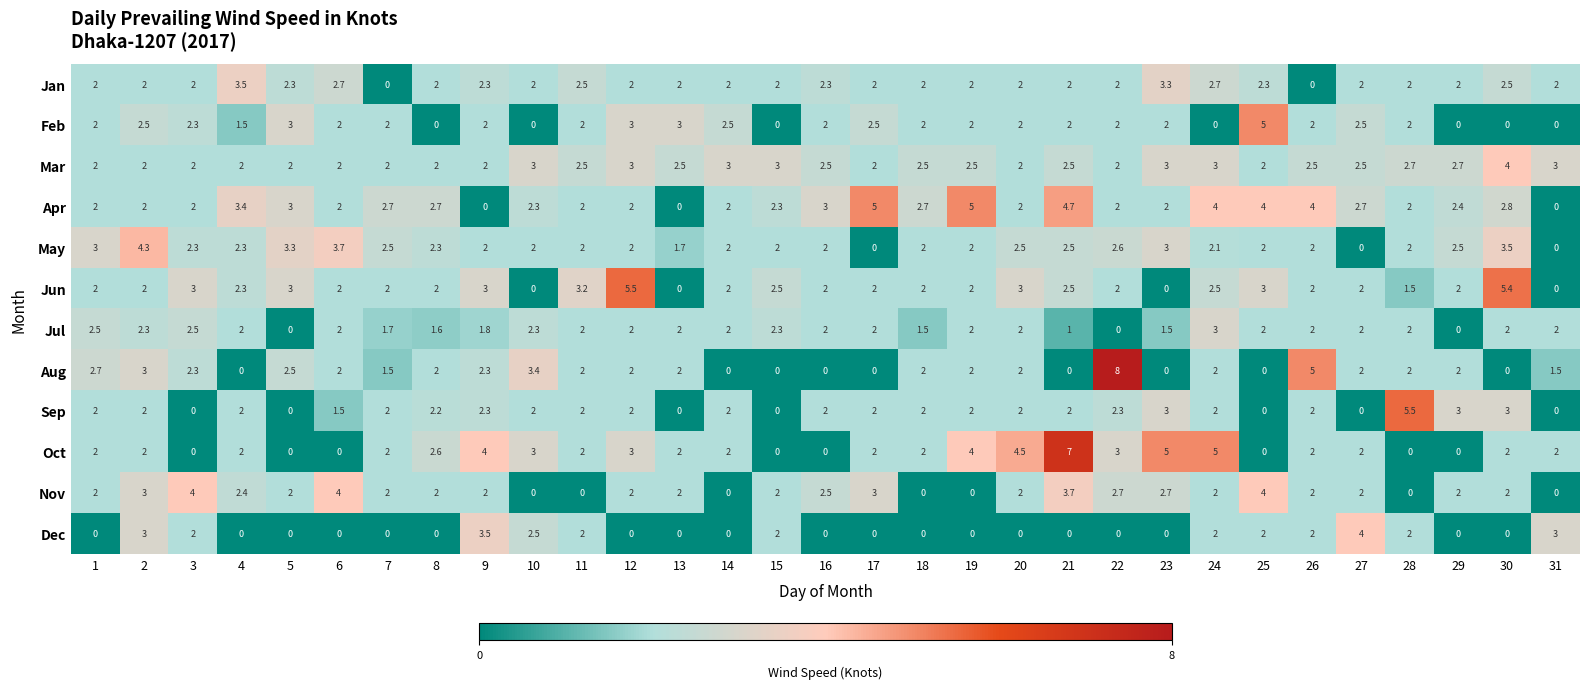

The Jul series shows 2.3 at 7. True or false?

False